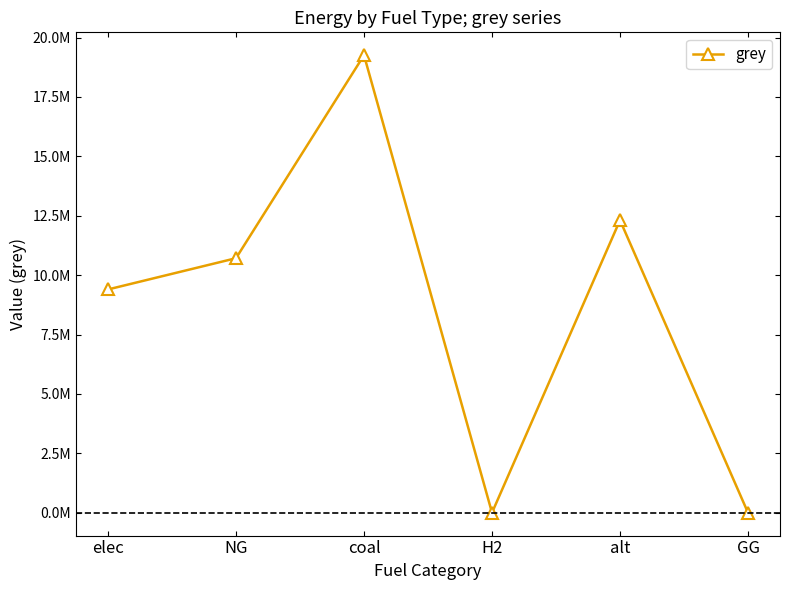

What is the label of the 3rd point from the left?

coal